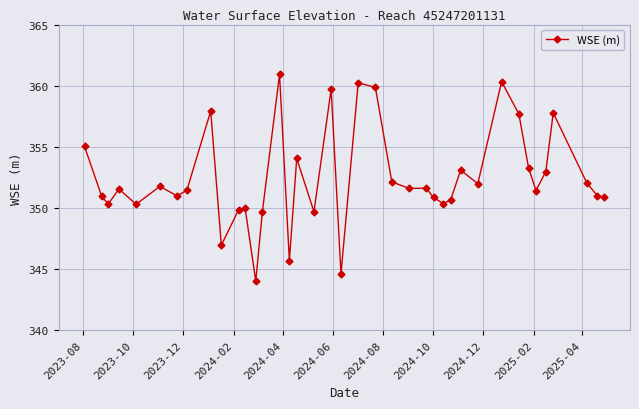

What is the sum of all values?

13745.2